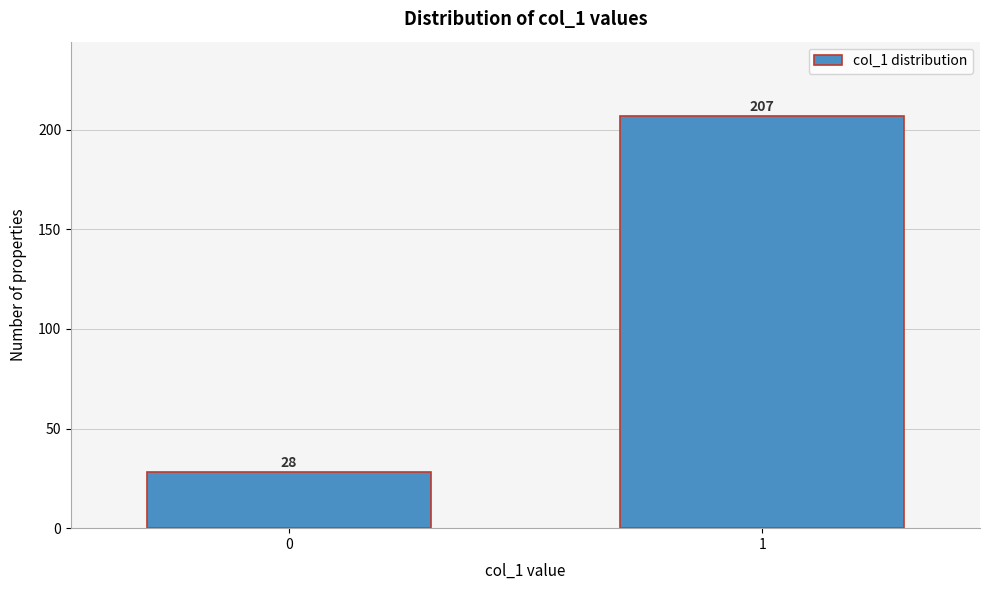

Reading left to right, extract all data points from this chart.

28	207